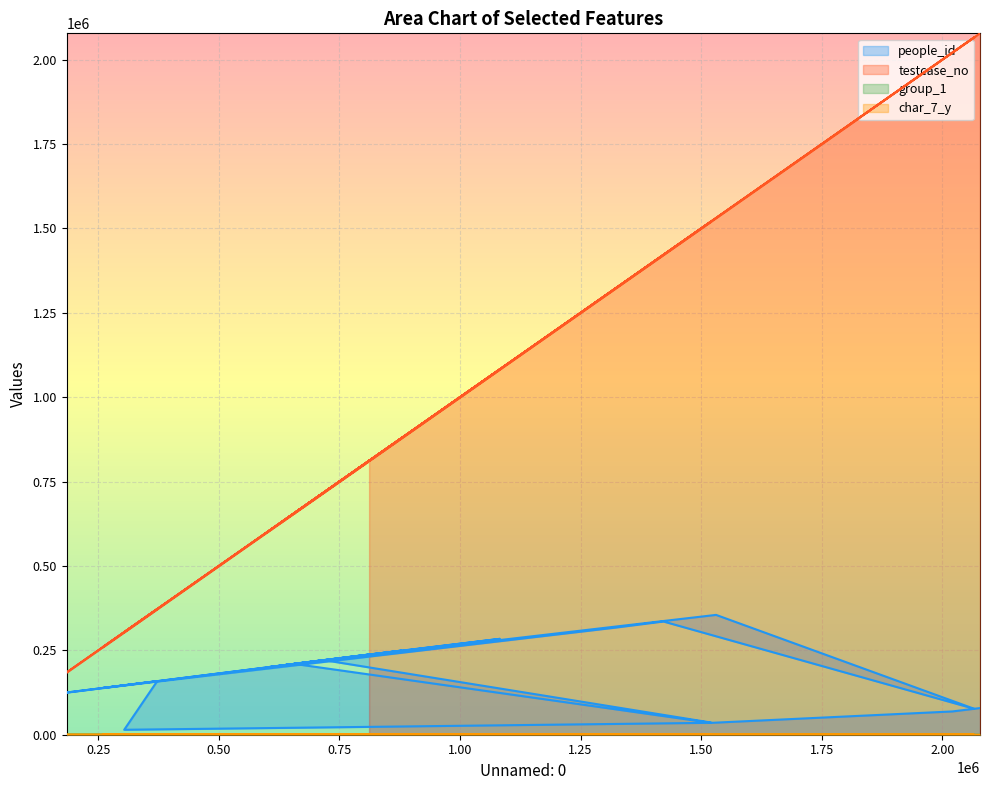

Rank the series at 765929 from highest to lowest value.

testcase_no, people_id, char_7_y, group_1